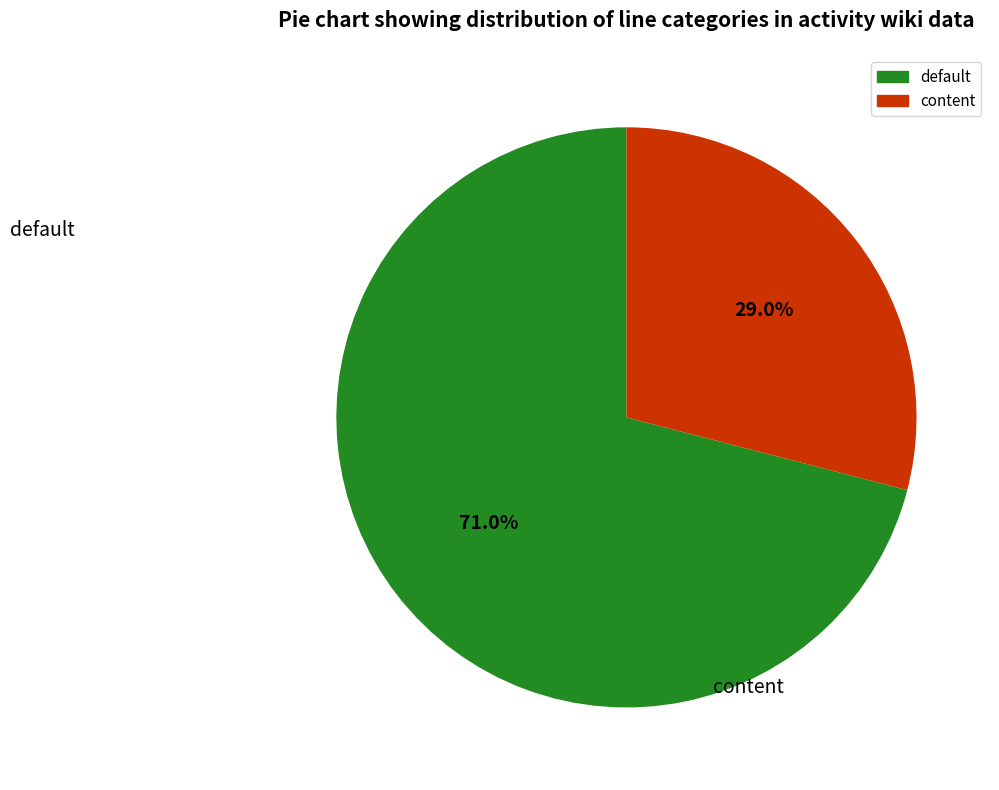

Is it true that content is 22% of the pie?

False